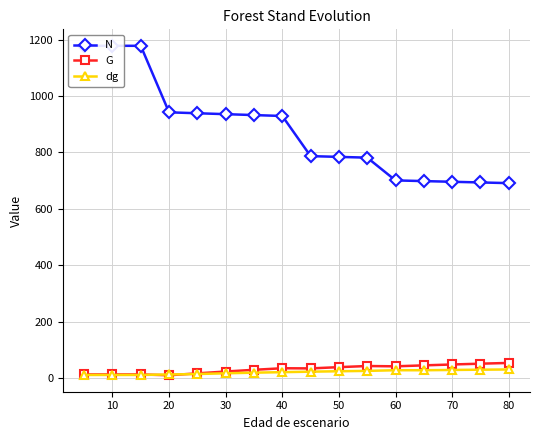

Read the dg value at 80.

31.8